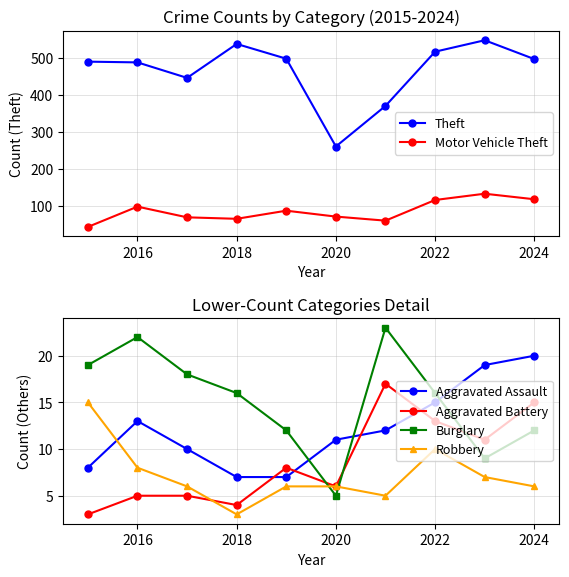

Is the value of Theft at 2024 greater than the value of Motor Vehicle Theft at 2016?

Yes